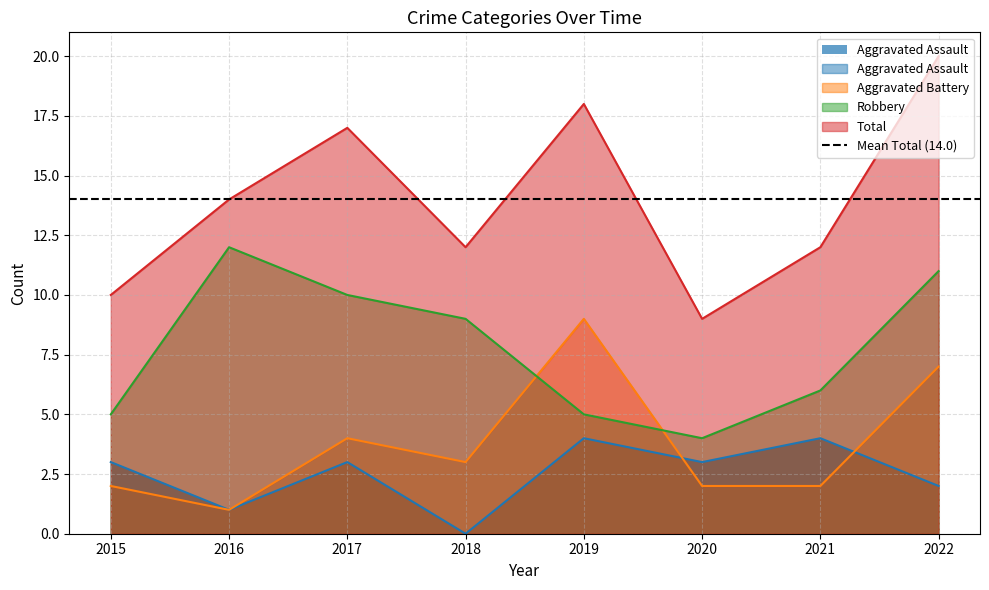

What is the maximum value for Aggravated Battery?

9